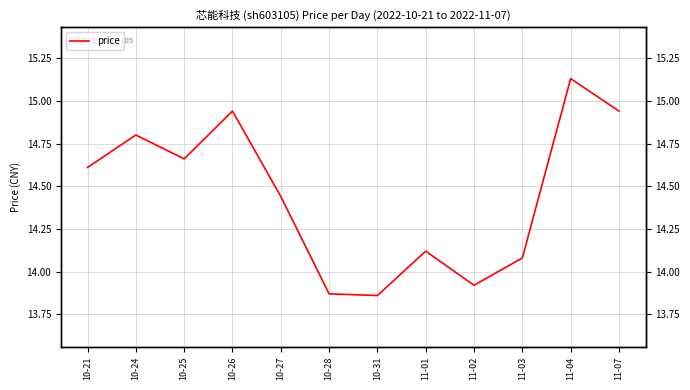

What is the label of the 5th point from the left?

10-27